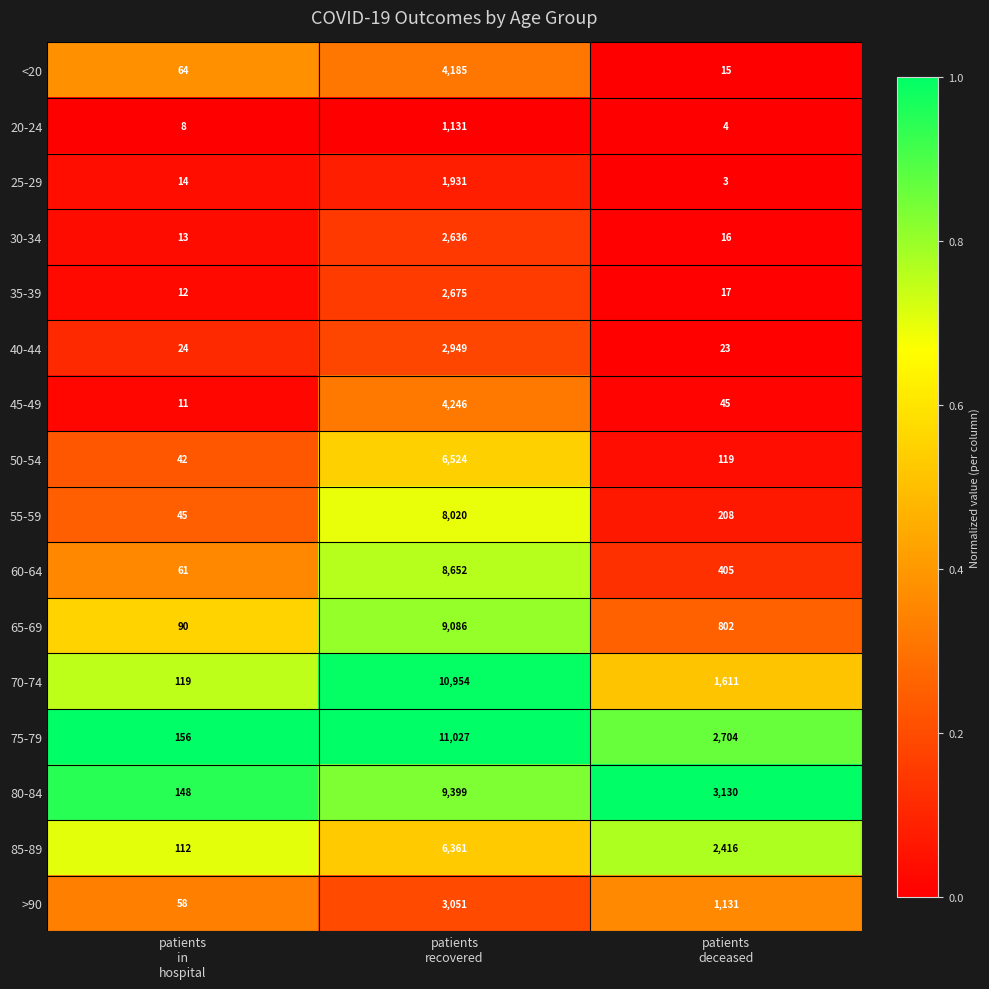

Rank the series by their maximum value, from lowest to highest.

20-24, 25-29, 30-34, 35-39, 40-44, >90, <20, 45-49, 85-89, 50-54, 55-59, 60-64, 65-69, 80-84, 70-74, 75-79